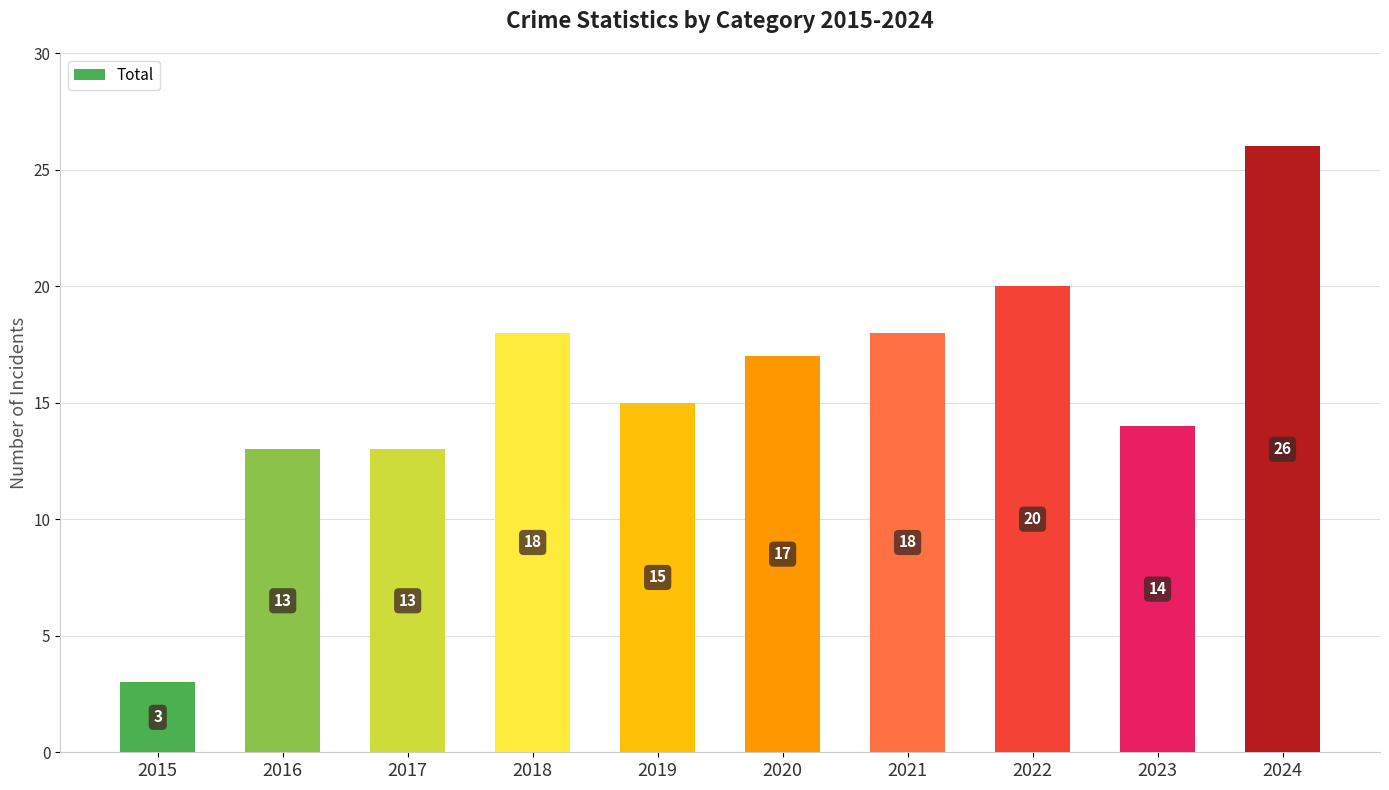

Reading left to right, list all the values displayed in this chart.

2015=3	2016=13	2017=13	2018=18	2019=15	2020=17	2021=18	2022=20	2023=14	2024=26